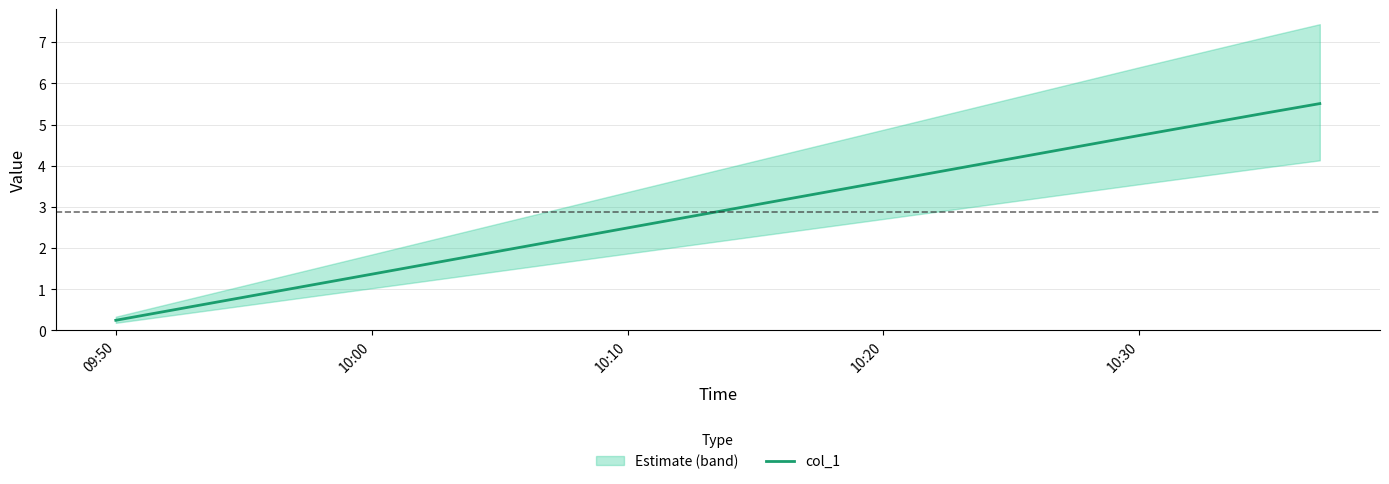

The value at 09:50 is 0.2. True or false?

False